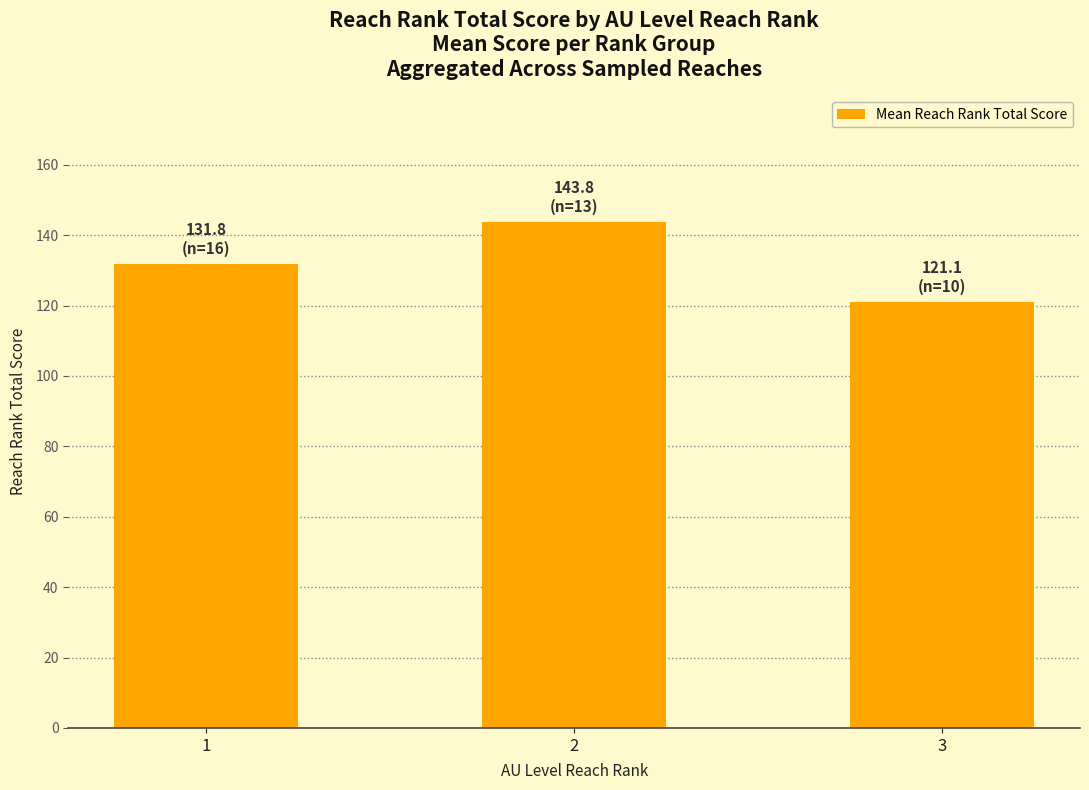

The value at 3 is 121.1. True or false?

True